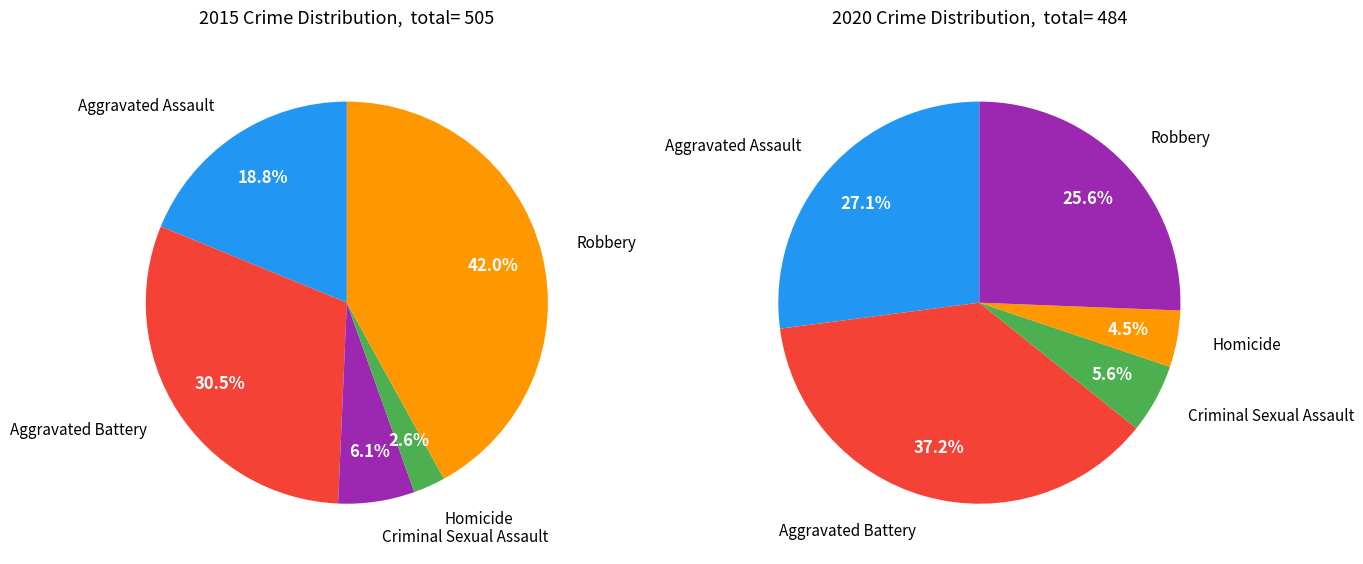

True or false: 2 accounts for 6% of the total.

True